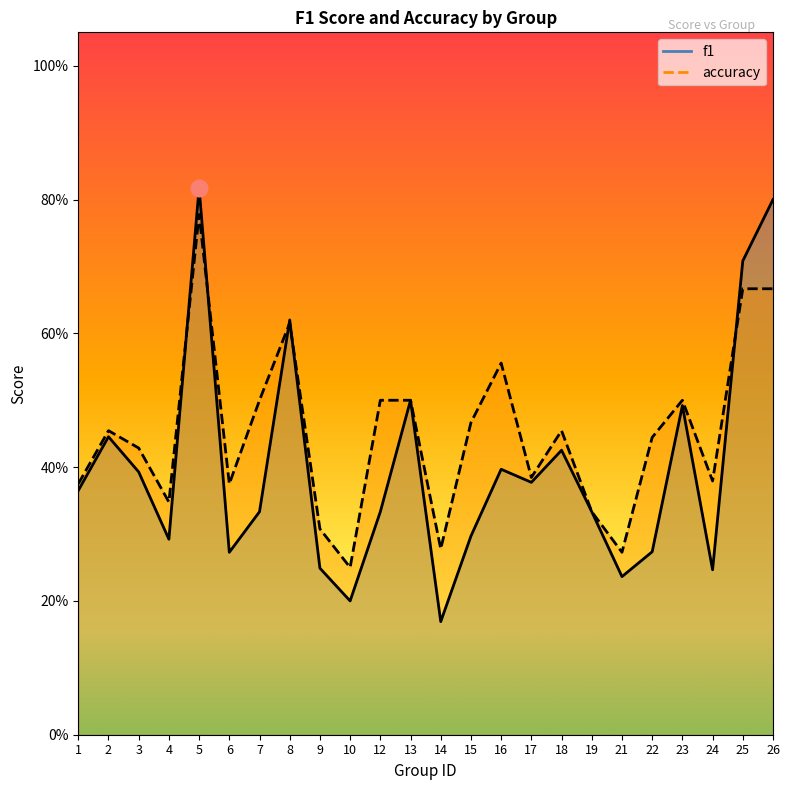

Reading right to left, list all the values displayed in this chart.

f1: 26=0.8	25=0.7	24=0.2	23=0.5	22=0.3	21=0.2	19=0.3	18=0.4	17=0.4	16=0.4	15=0.3	14=0.2	13=0.5	12=0.3	10=0.2	9=0.2	8=0.6	7=0.3	6=0.3	5=0.8	4=0.3	3=0.4	2=0.4	1=0.4
accuracy: 26=0.7	25=0.7	24=0.4	23=0.5	22=0.4	21=0.3	19=0.3	18=0.5	17=0.4	16=0.6	15=0.5	14=0.3	13=0.5	12=0.5	10=0.2	9=0.3	8=0.6	7=0.5	6=0.4	5=0.8	4=0.3	3=0.4	2=0.5	1=0.4